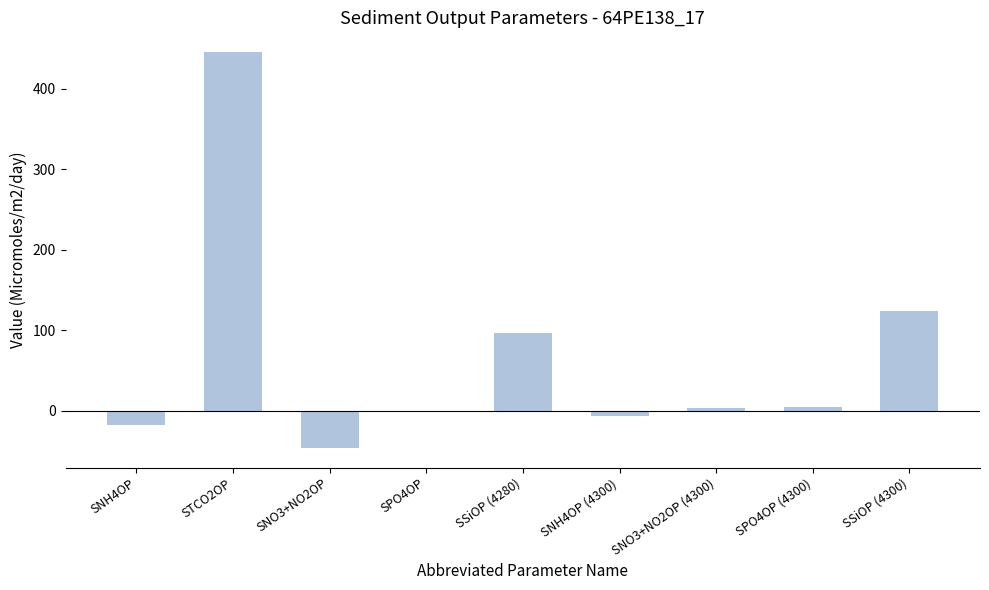

Is it true that the value at SSiOP (4300) is 124.0?

True